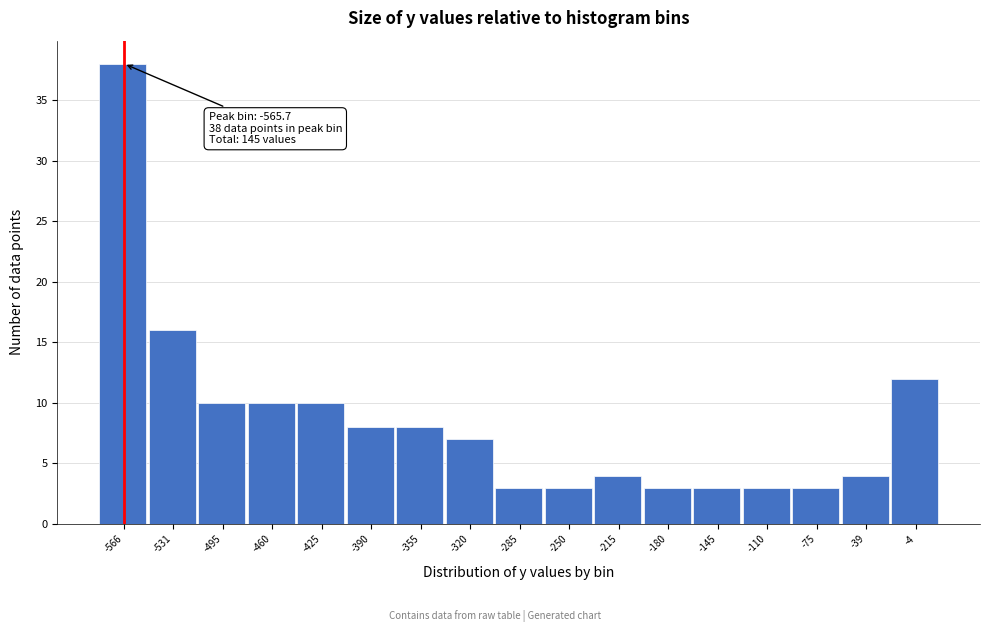

Over which range of the x-axis is the bar tallest?

-585 to -550